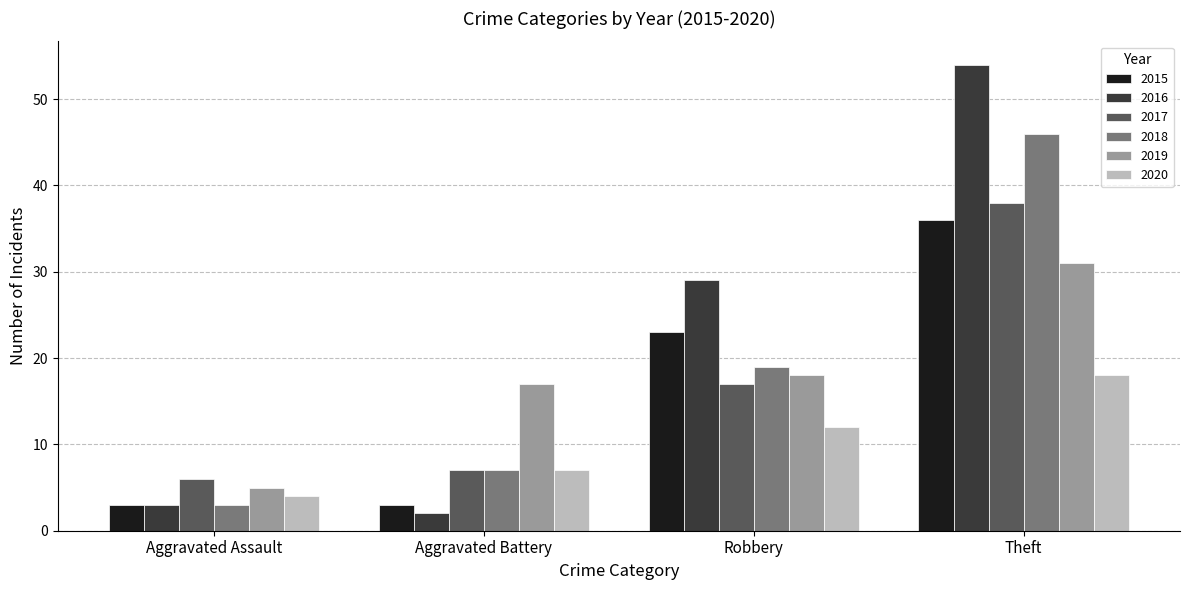

At which label is 2015 closest to 19?

Robbery